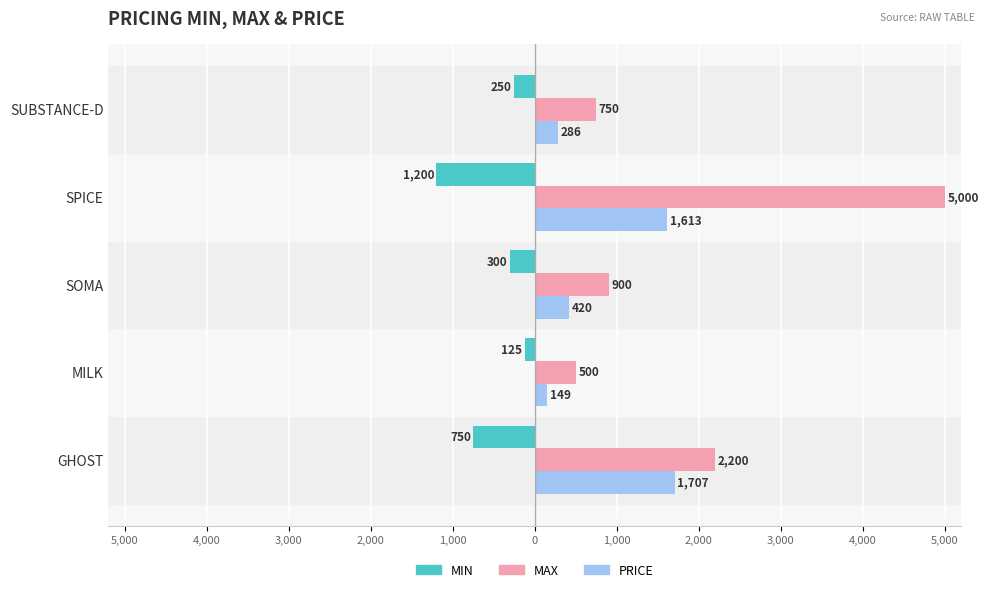

Reading left to right, list all the values displayed in this chart.

MIN: -750	-125	-300	-1200	-250
MAX: 2200	500	900	5000	750
PRICE: 1707	149	420	1613	286